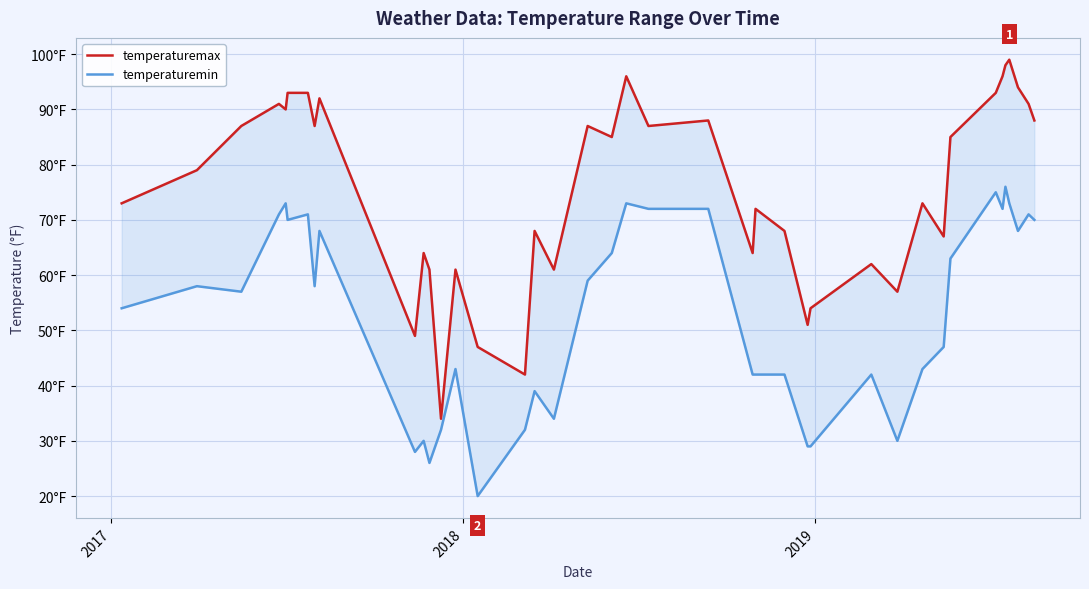

Is the value of temperaturemin at 26 greater than the value of temperaturemax at 10?

No